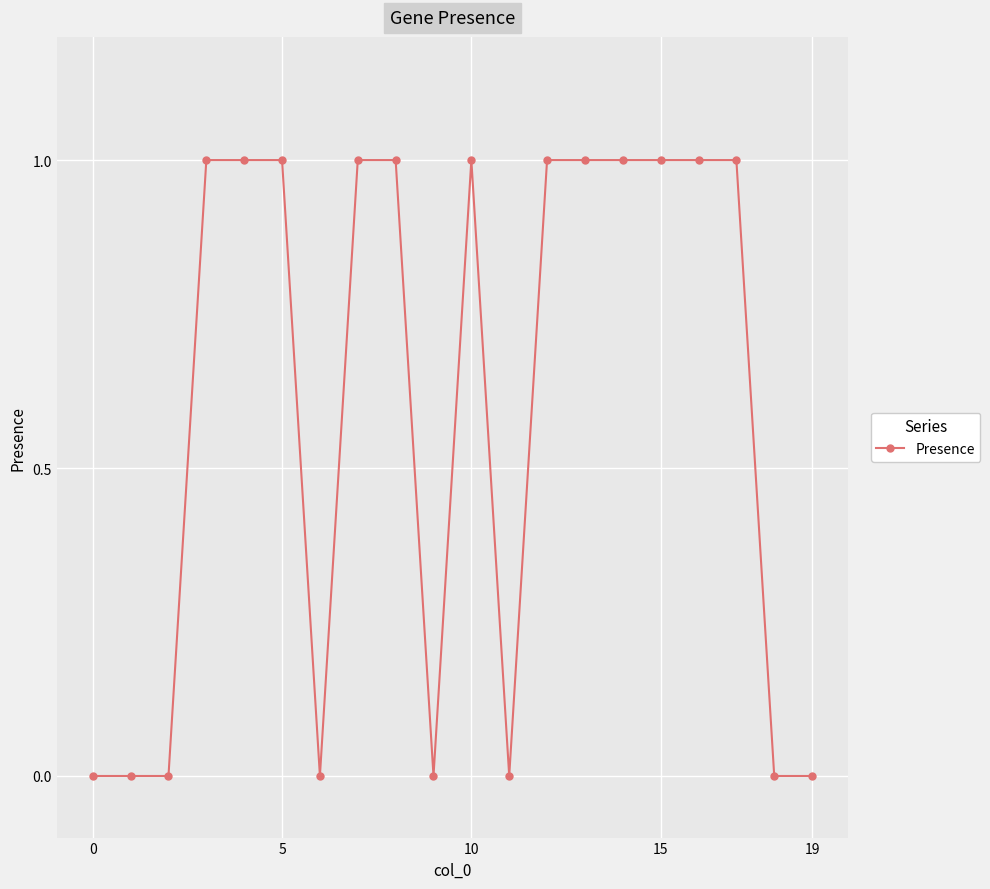

What is the value of the 11th point from the left?

1